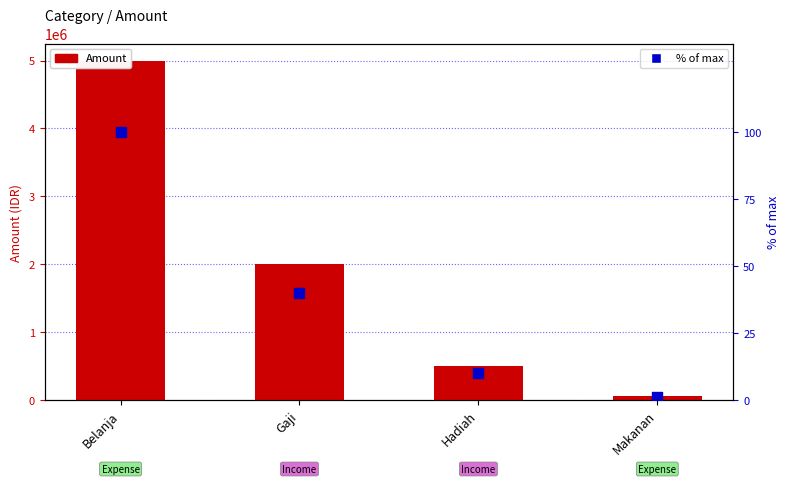

Which series has the largest total across all categories?

Amount